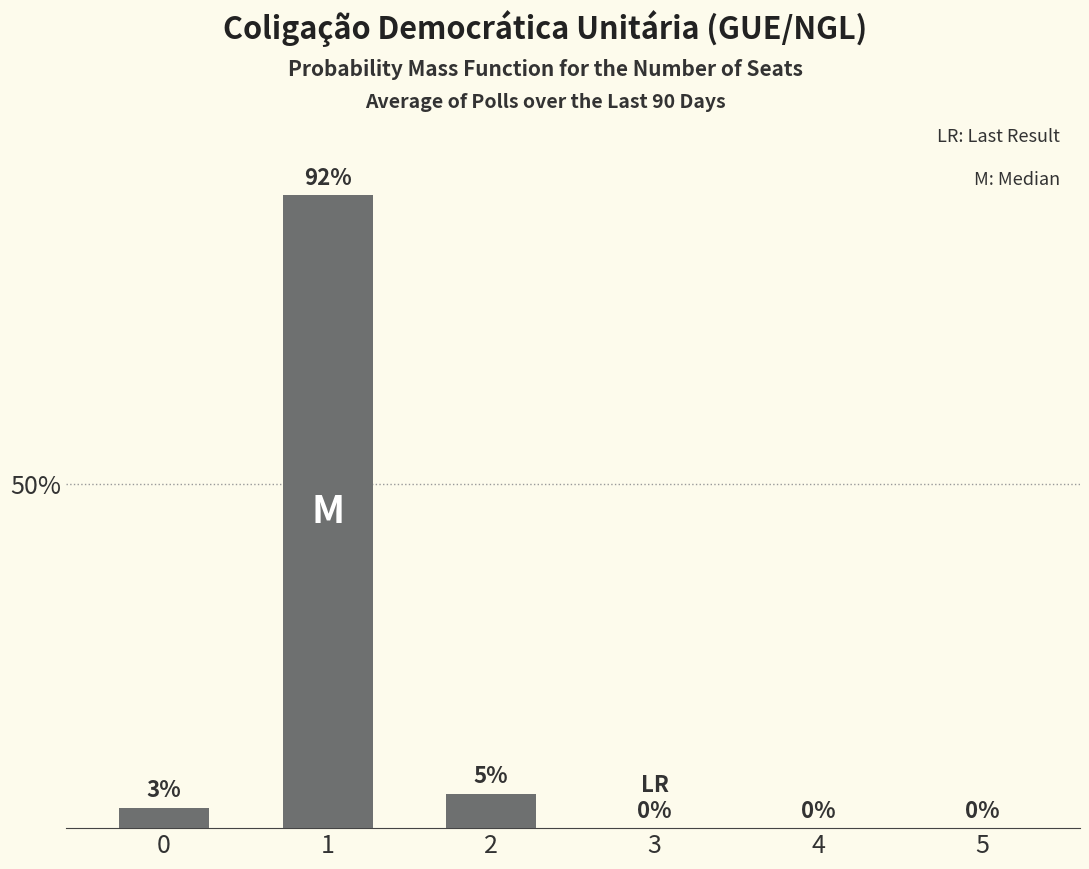

Reading left to right, transcribe all the data shown in this chart.

0=3	1=92	2=5	3=0	4=0	5=0